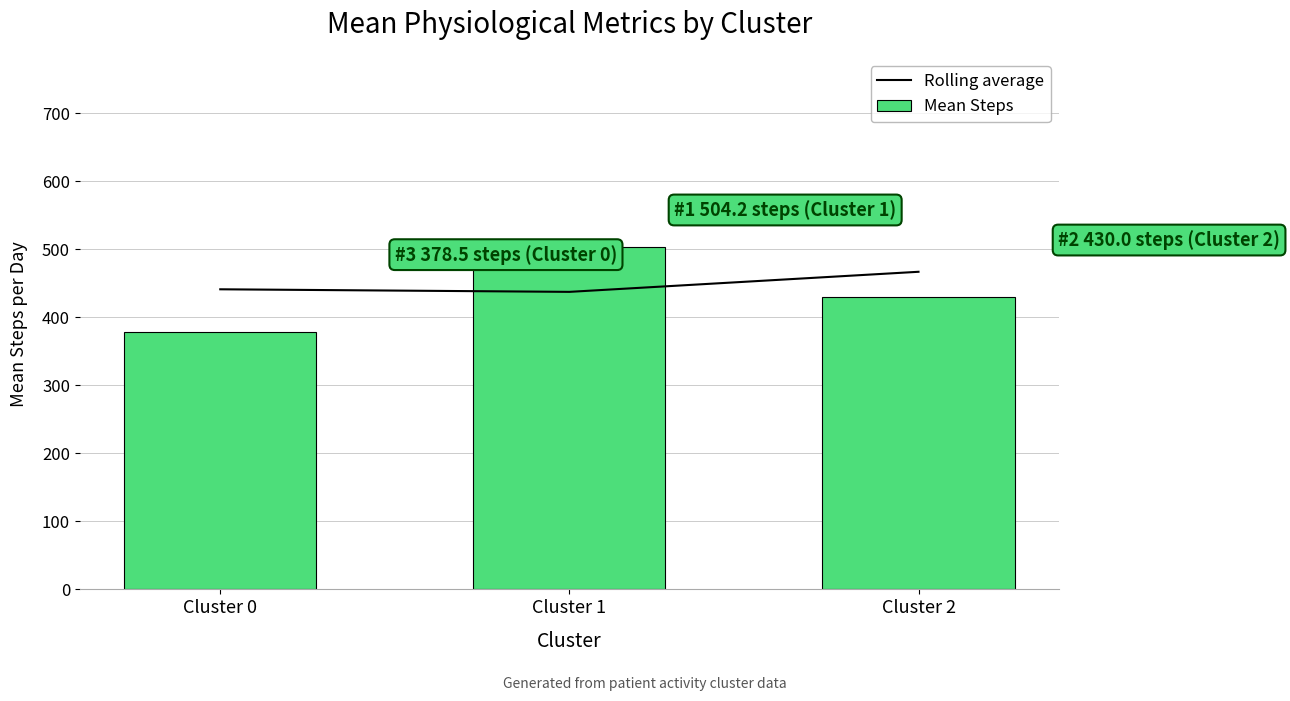

How many data points in Rolling average are less than 441?

1